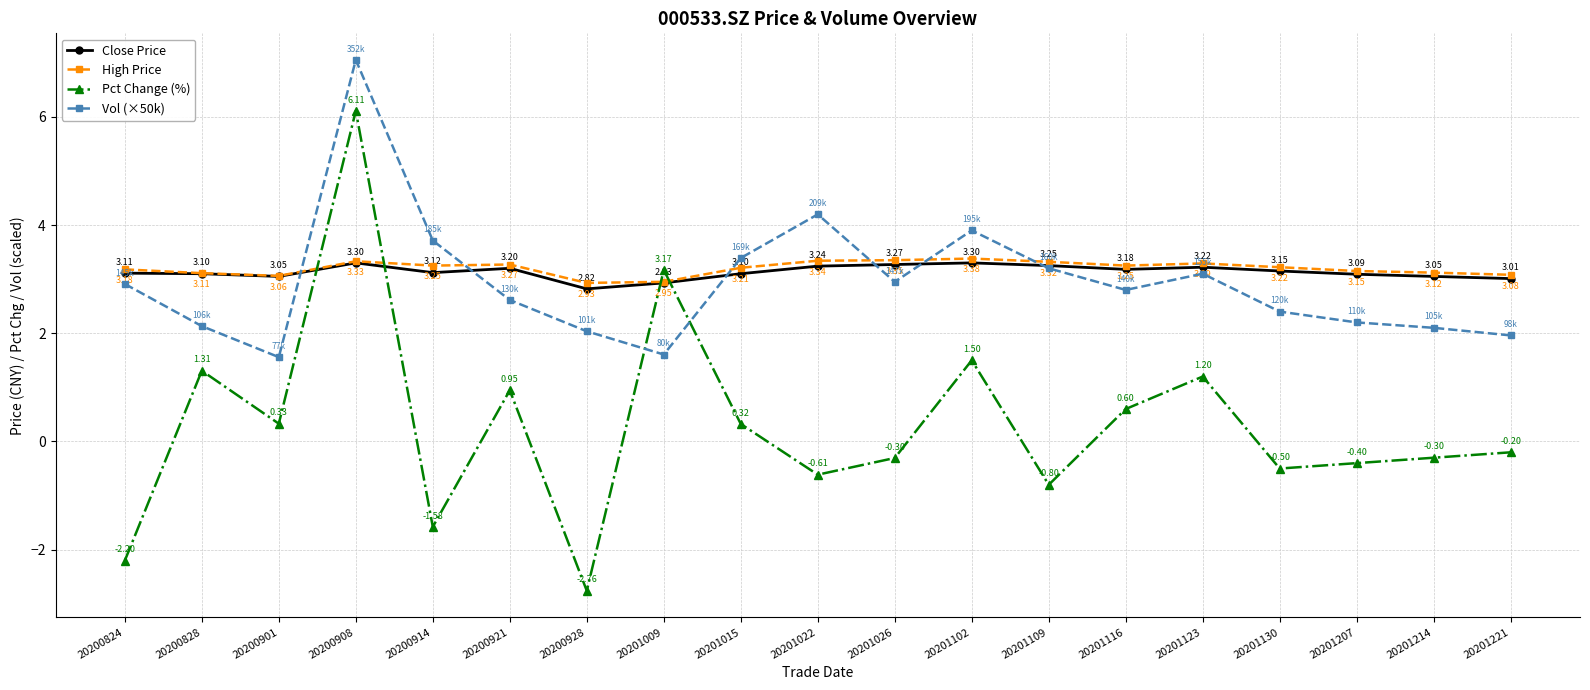

Is it true that Pct Change (%) equals -4.6 at 20200928?

False